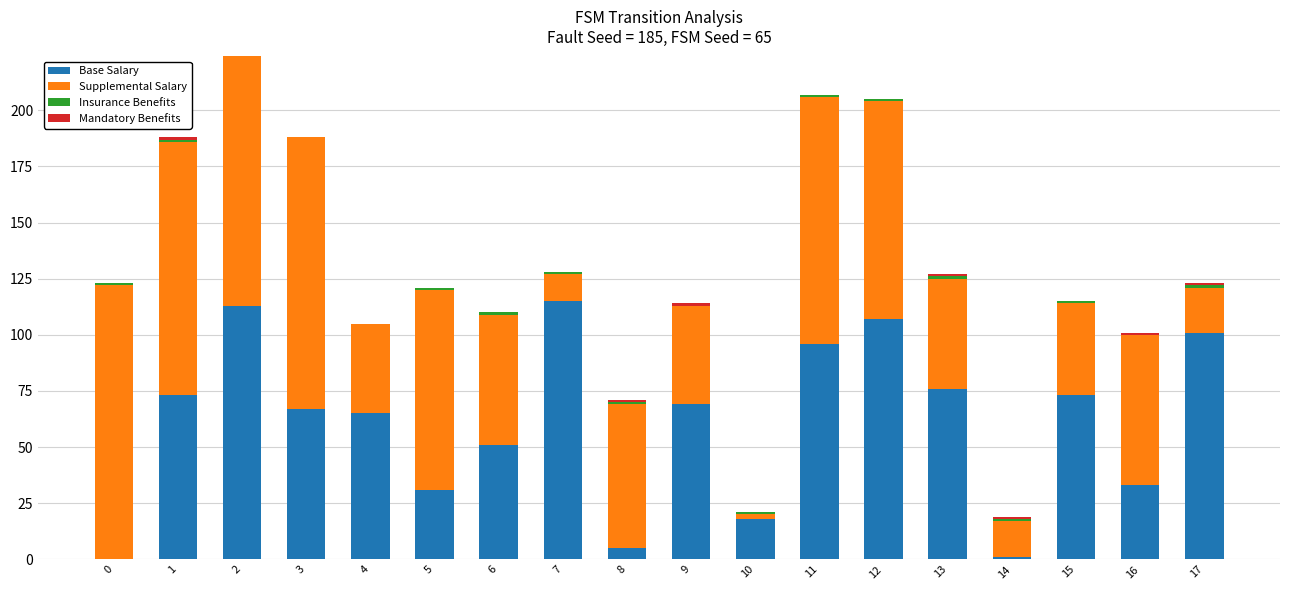

What is the sum of all Base Salary values?

1094